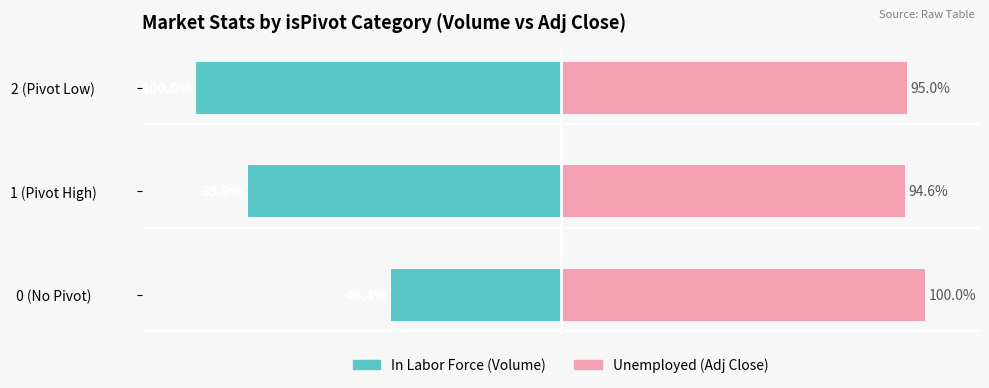

Where is Unemployed (Adj Close) nearest to the value 97?

2